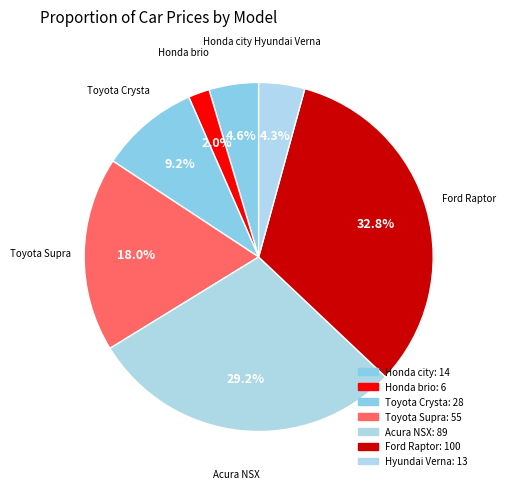

How many slices are in this pie chart?

7